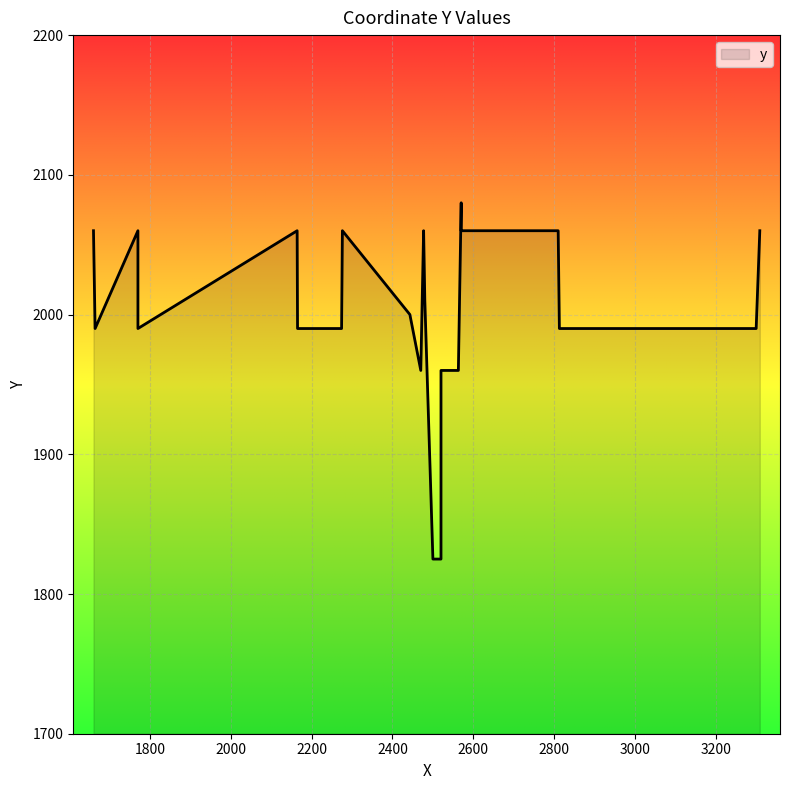

Approximately how many times larger is the value at 1664 compared to 2563?

1.0